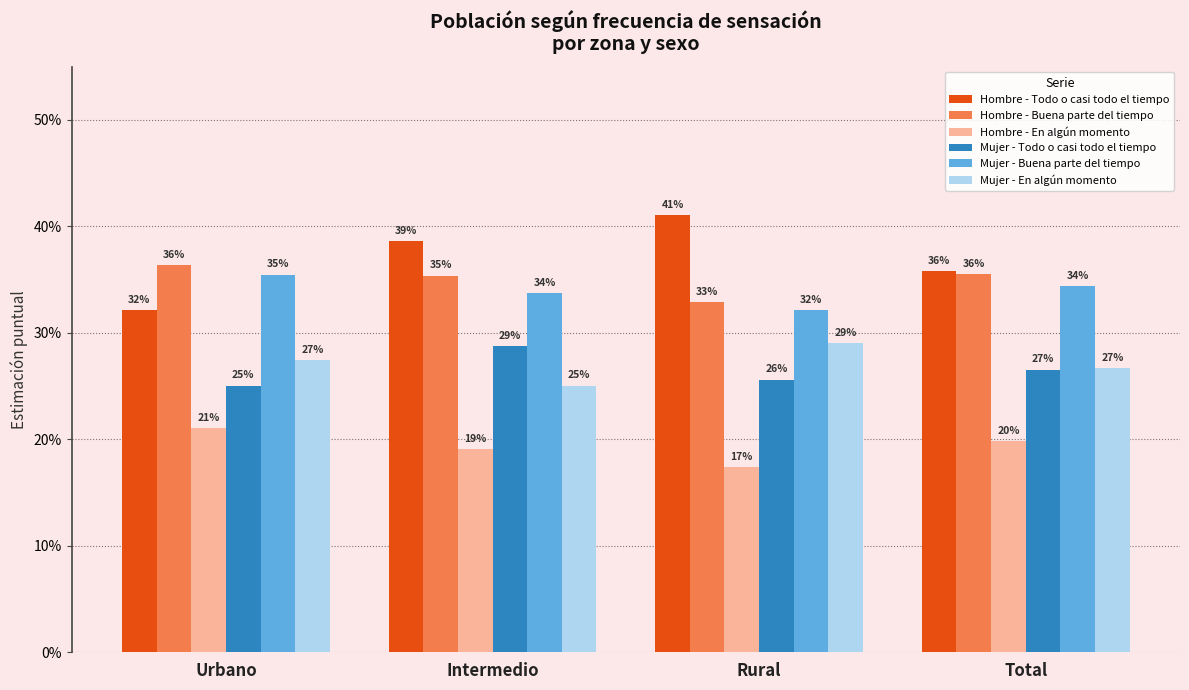

What is the maximum value for Mujer - Todo o casi todo el tiempo?

0.3